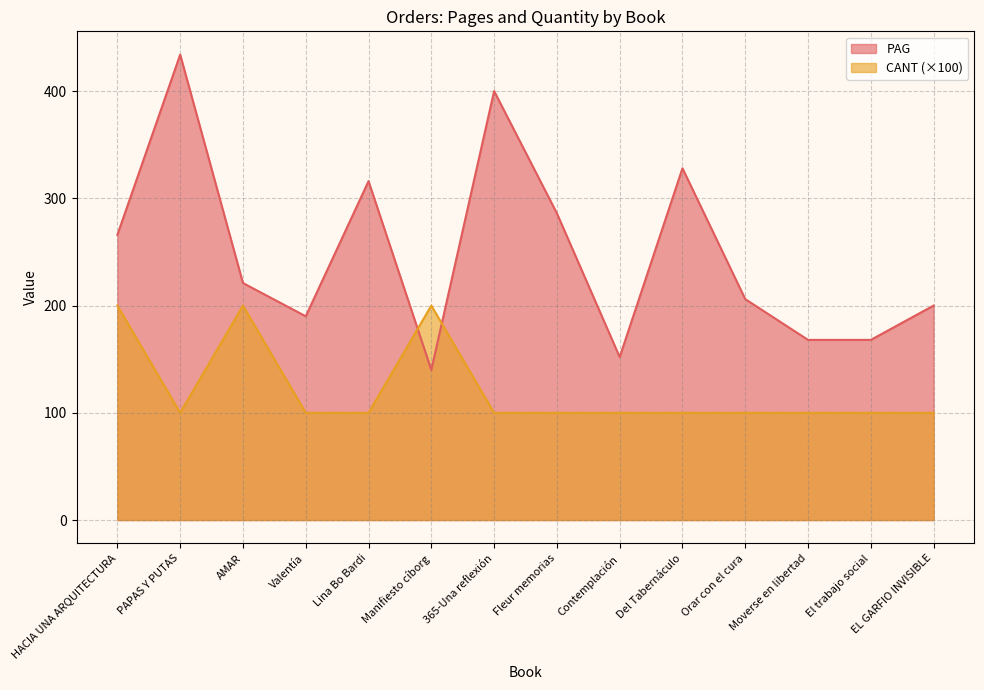

Where is CANT nearest to the value 150?

HACIA UNA ARQUITECTURA